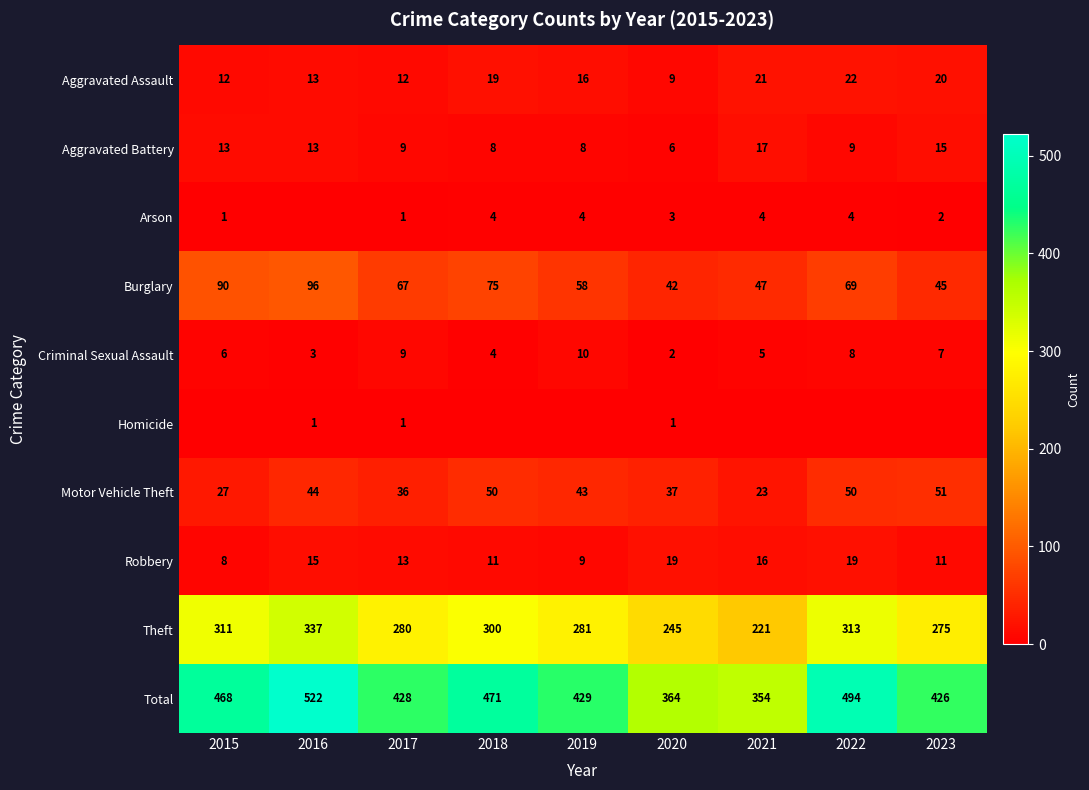

Rank the categories by Total value from highest to lowest.

2016, 2022, 2018, 2015, 2019, 2017, 2023, 2020, 2021